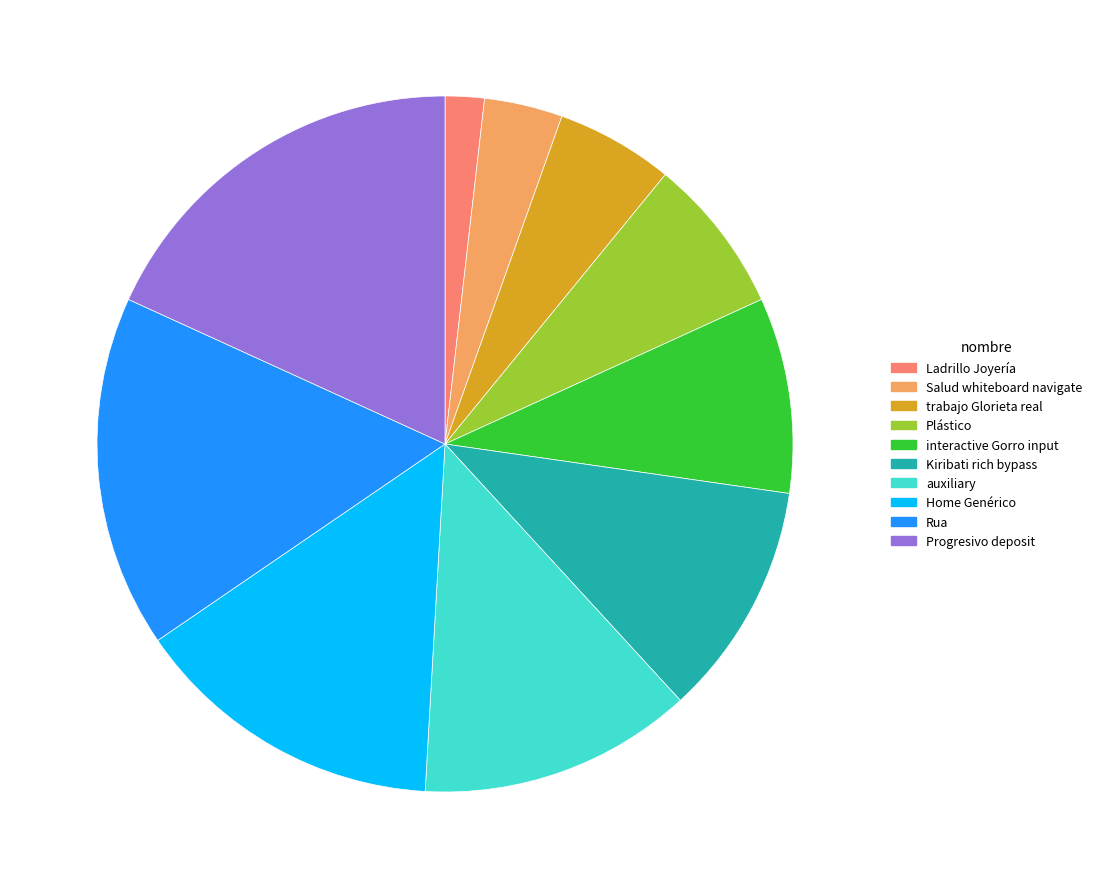

True or false: Ladrillo Joyería accounts for 2% of the total.

True